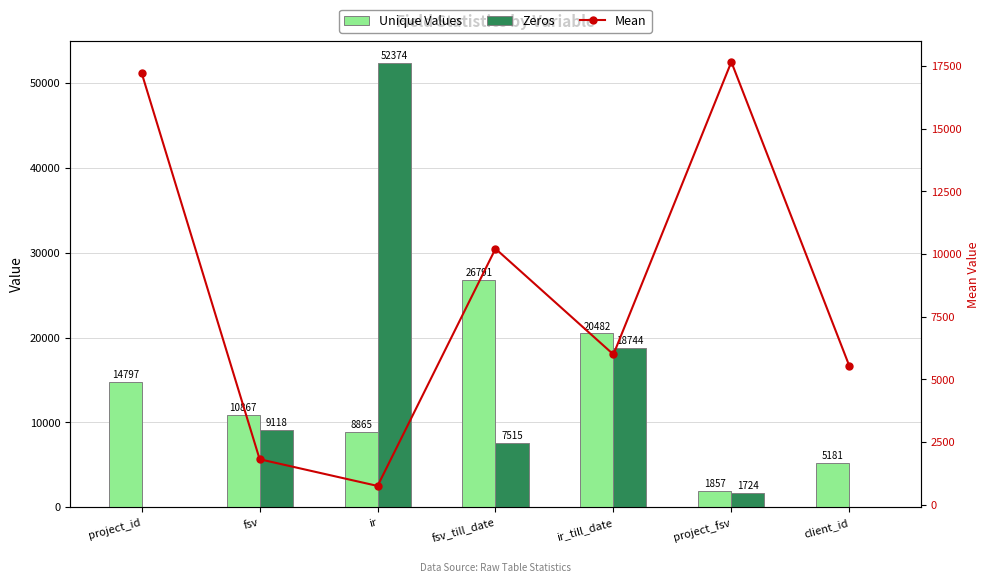

Reading left to right, extract all data points from this chart.

Unique Values: 14797.0	10867.0	8865.0	26791.0	20482.0	1857.0	5181.0
Zeros: 0.0	9118.0	52374.0	7515.0	18744.0	1724.0	0.0
Mean: 17209.9	1813.8	748.9	10210.6	5992.5	17660.2	5539.3